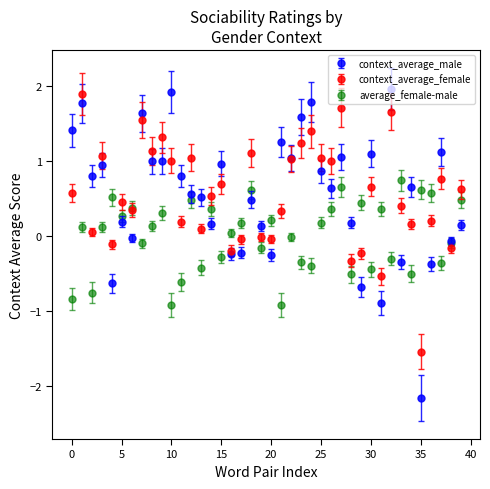

What are all the series names shown in the legend?

context_average_male, context_average_female, average_female-male